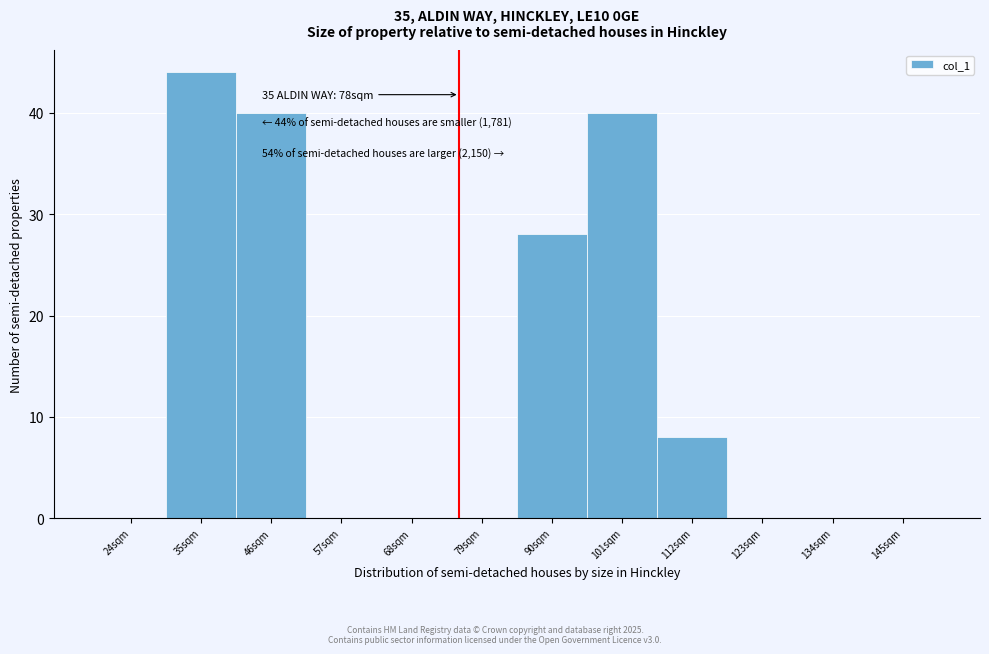

Reading right to left, extract all data points from this chart.

145sqm=0	134sqm=0	123sqm=0	112sqm=8	101sqm=40	90sqm=28	79sqm=0	68sqm=0	57sqm=0	46sqm=40	35sqm=44	24sqm=0